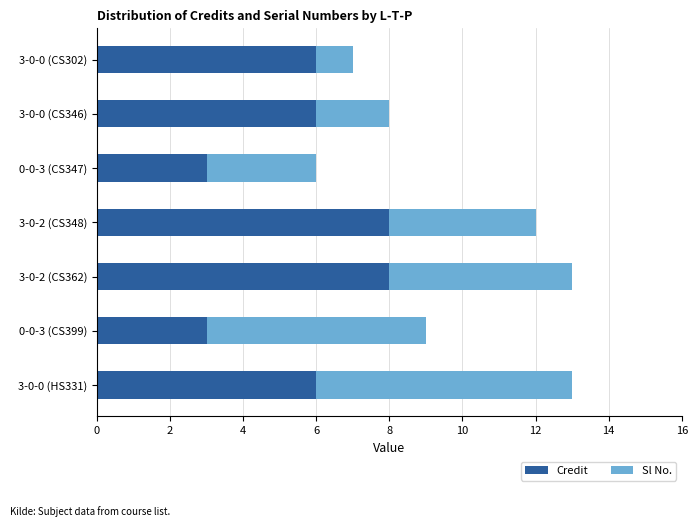

What is the sum of all Credit values?

40